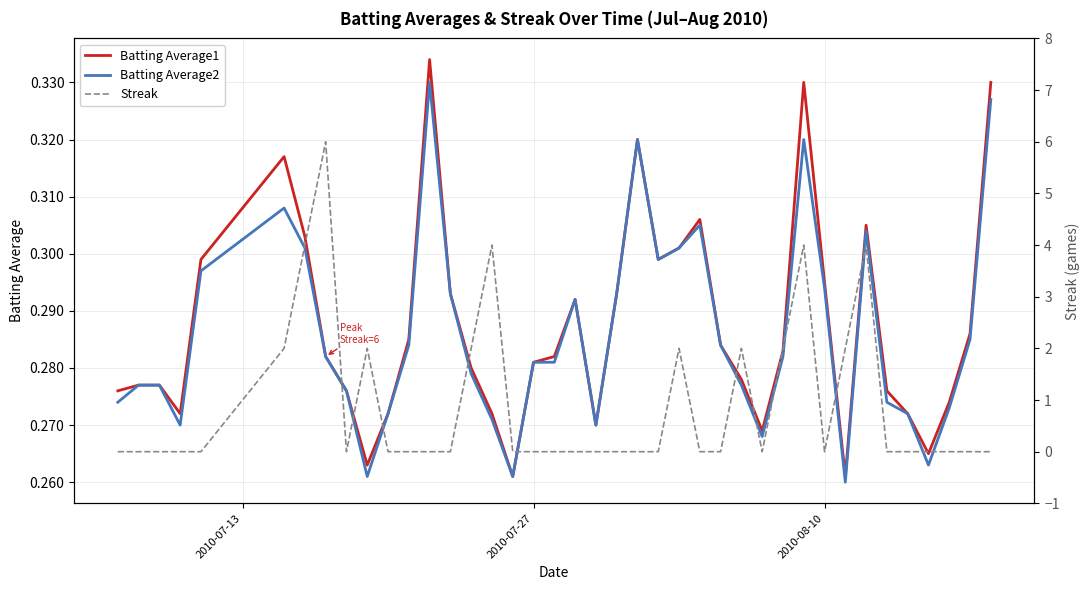

Is this an area chart (filled region under the line)?

No